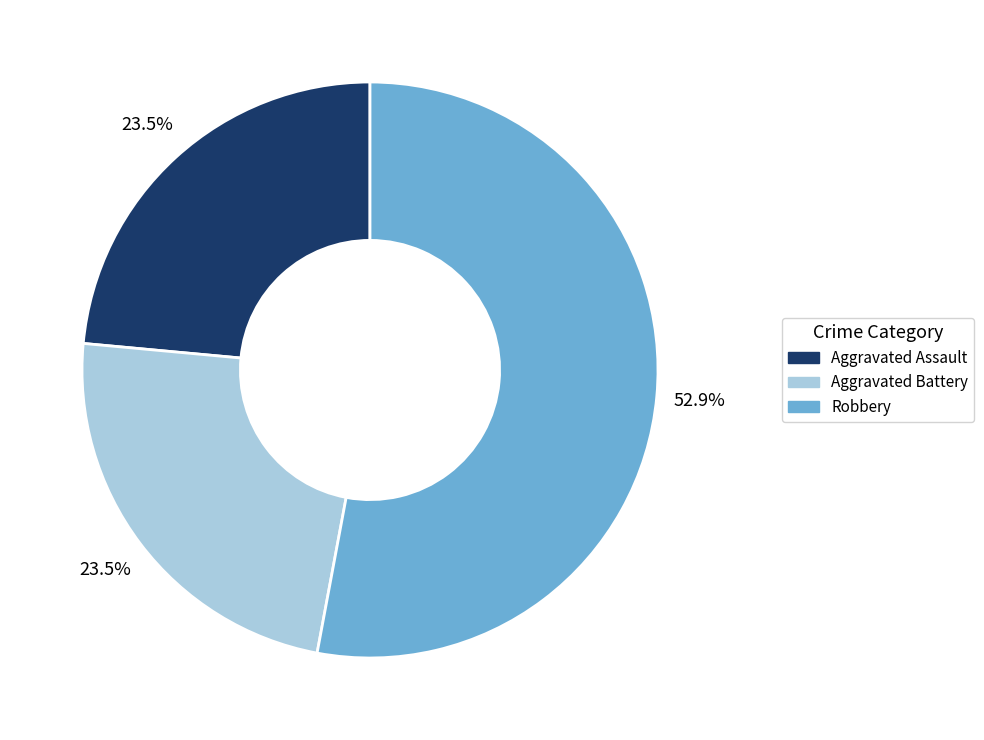

How many segments does this pie chart have?

3